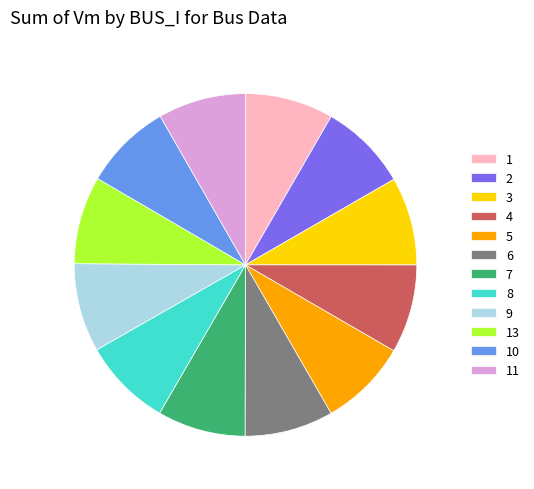

Count the number of slices in the pie.

12